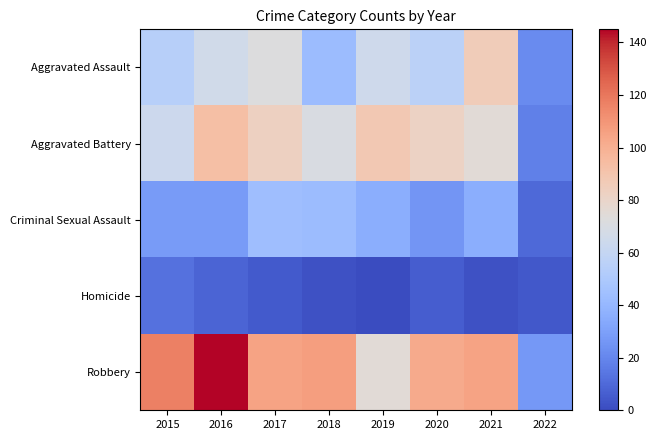

How many data points does each series have?

8